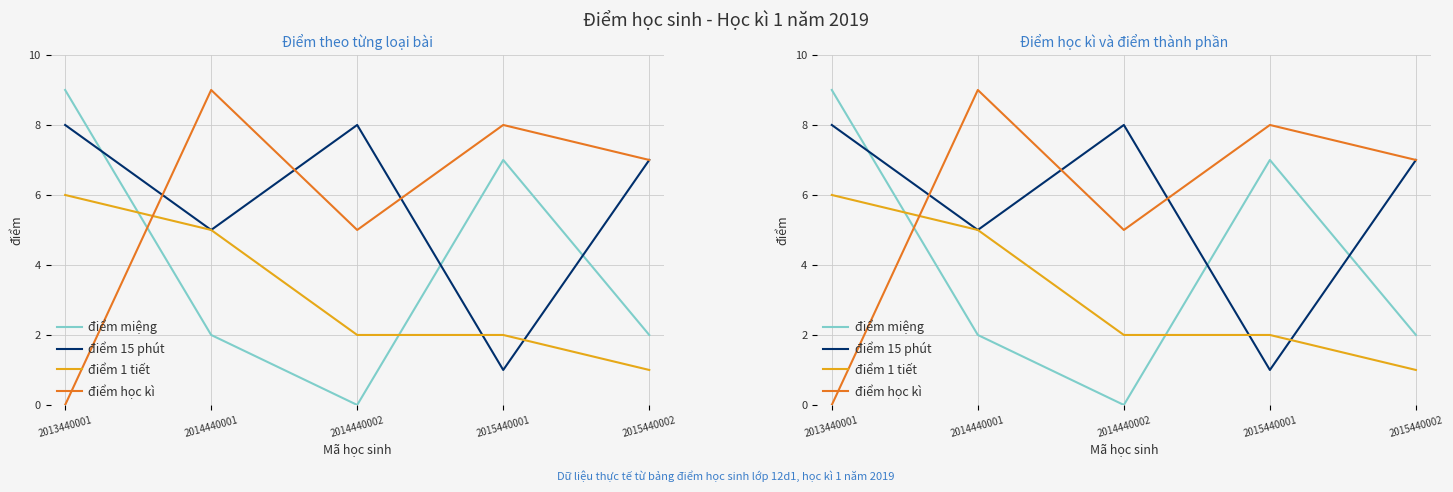

Which series has the largest range (max minus min)?

điểm miệng